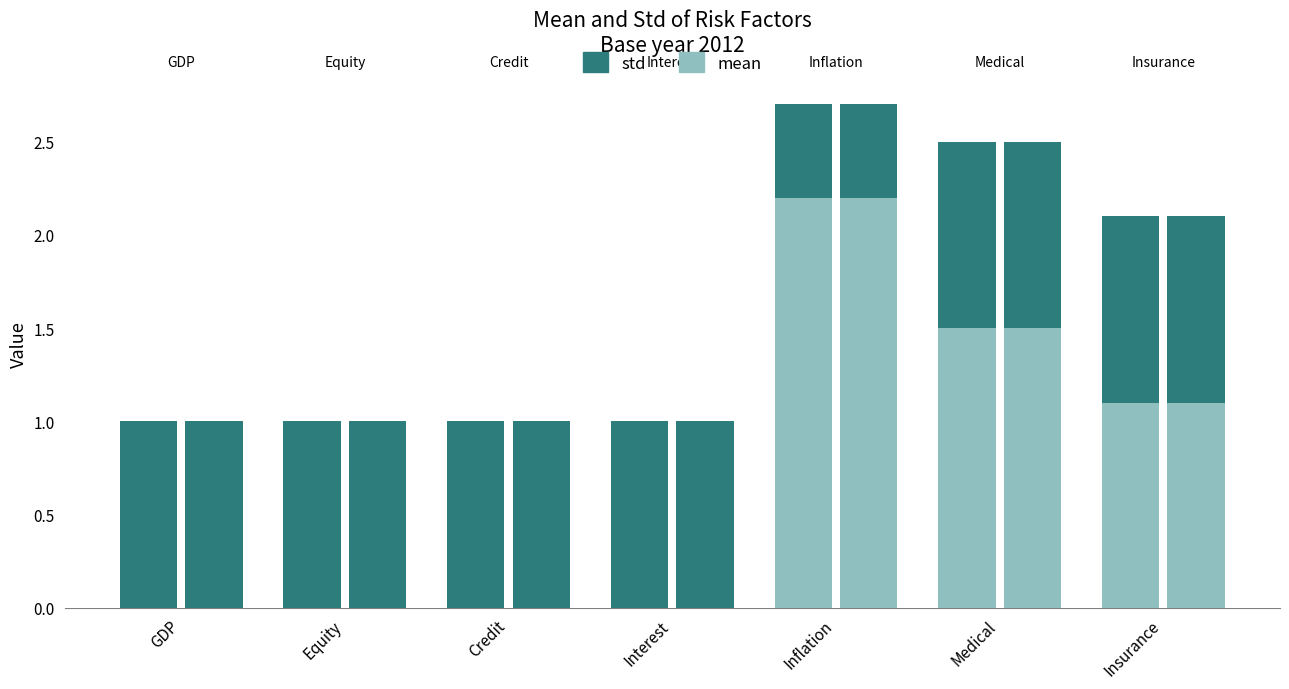

Are the bars horizontal?

No